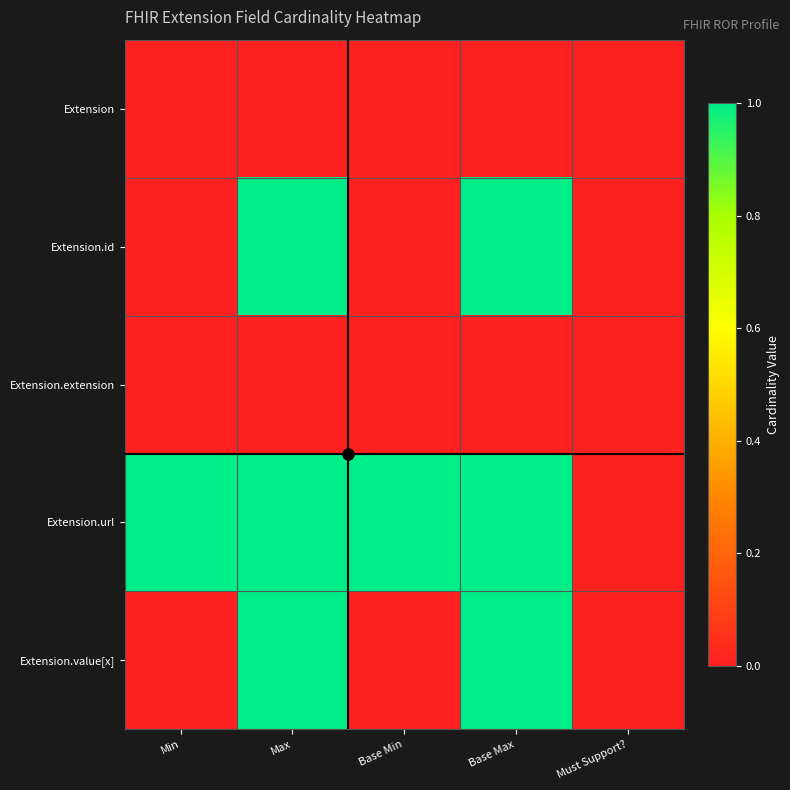

Between Base Max and Min, which is larger?

Base Max